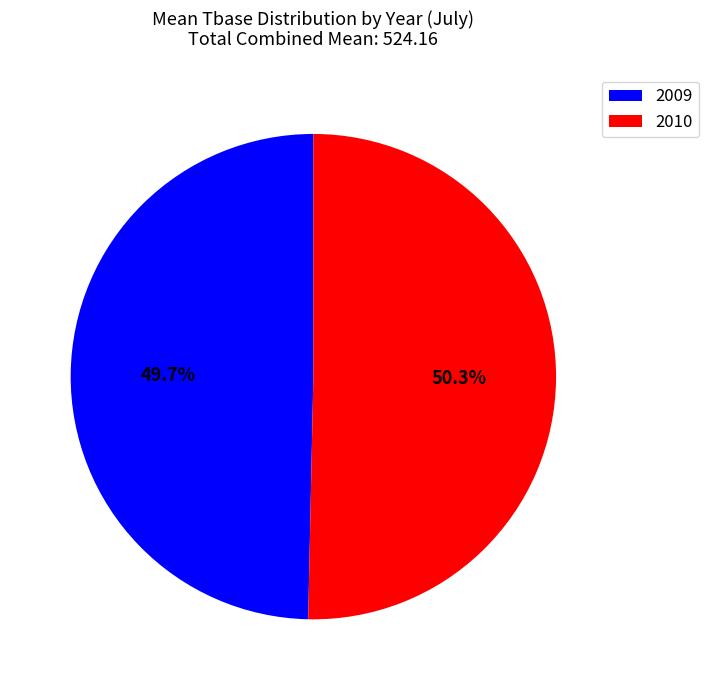

Approximately how many times larger is the value at 2009 compared to 2010?

1.0